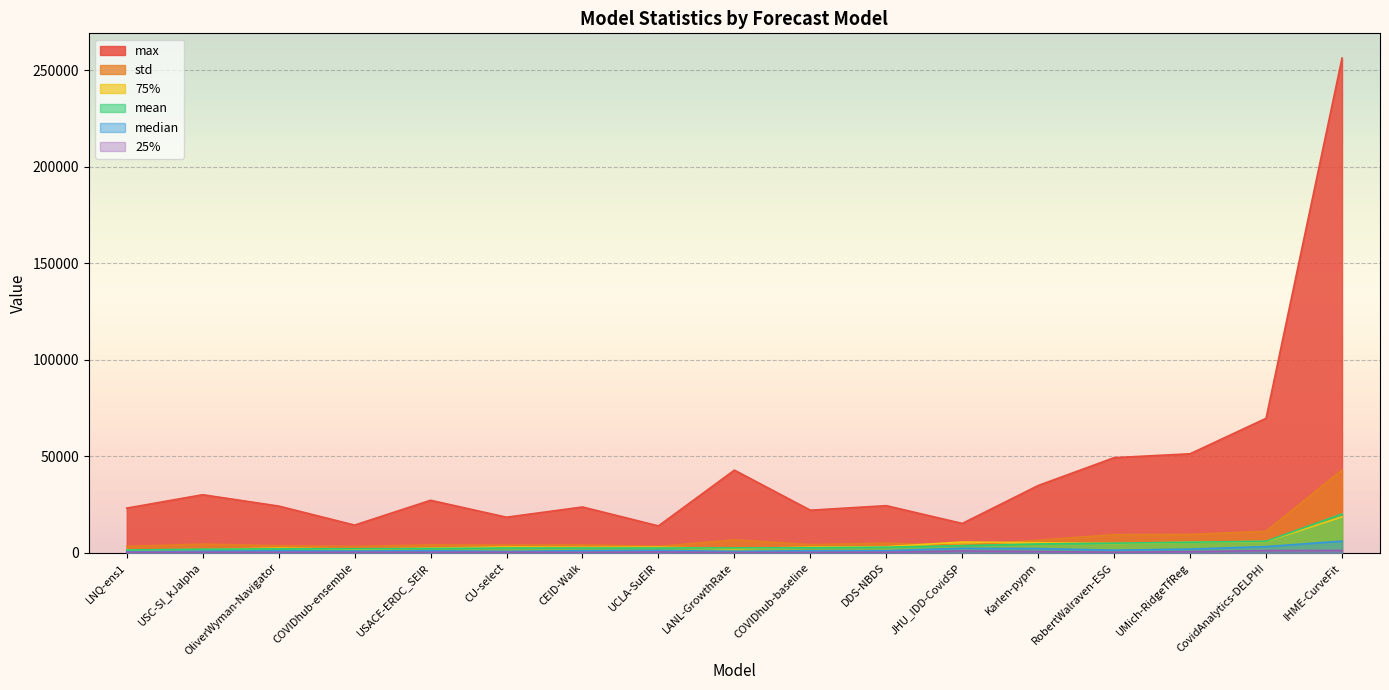

The max series shows 27216.2 at USACE-ERDC_SEIR. True or false?

True